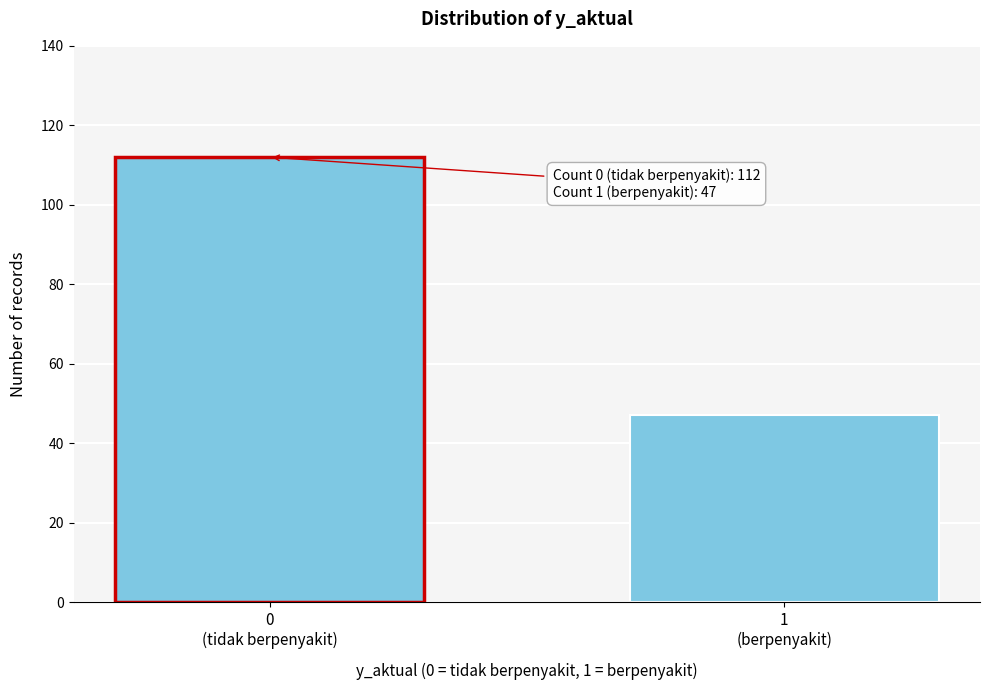

Reading left to right, extract all data points from this chart.

112	47